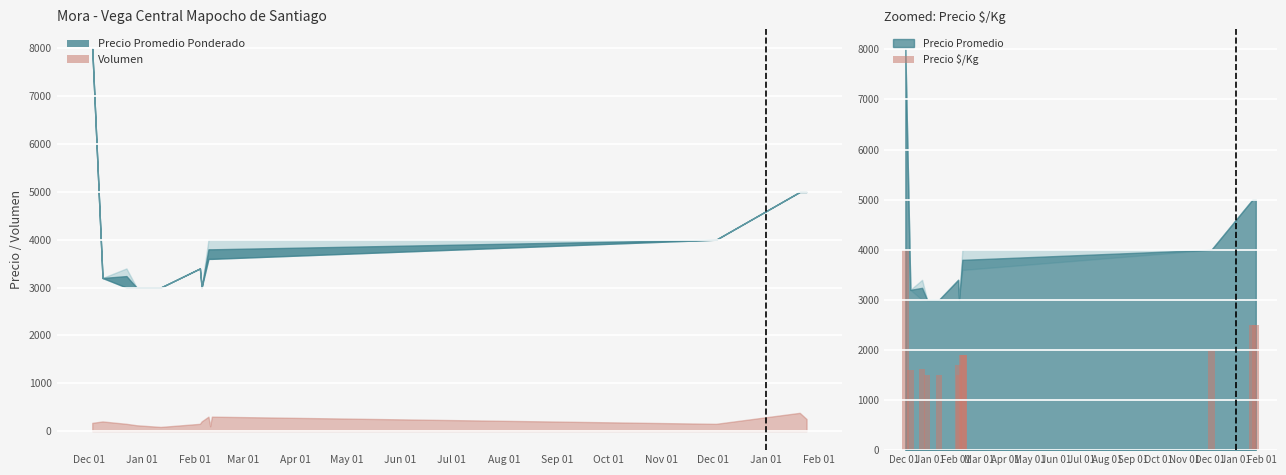

What is the label of the 8th bar from the right?

2021-02-04